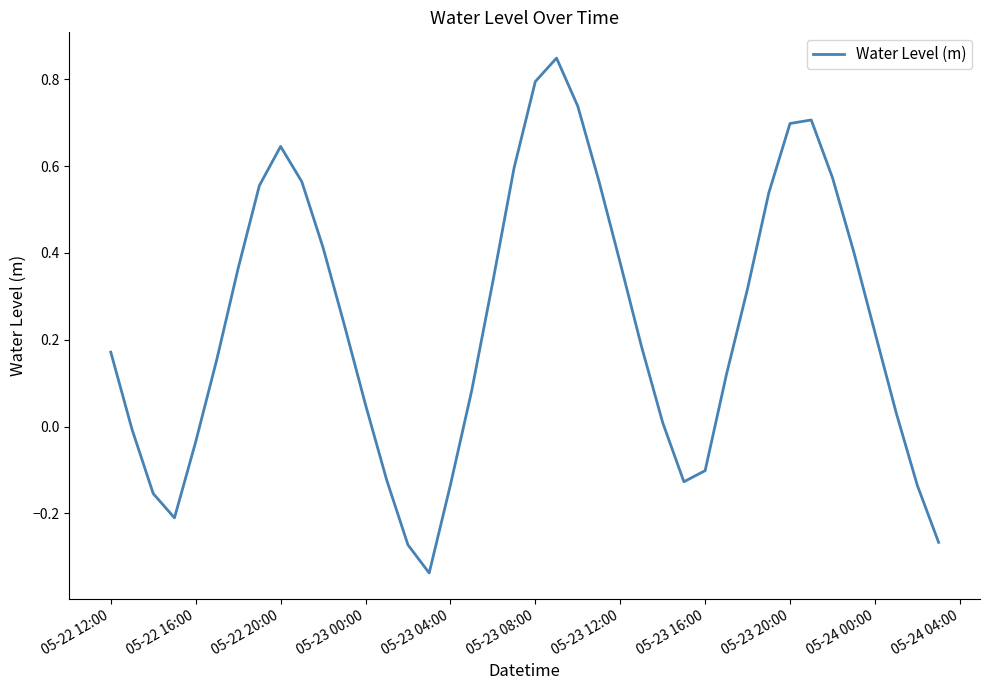

What is the difference between the maximum and minimum values?

1.2